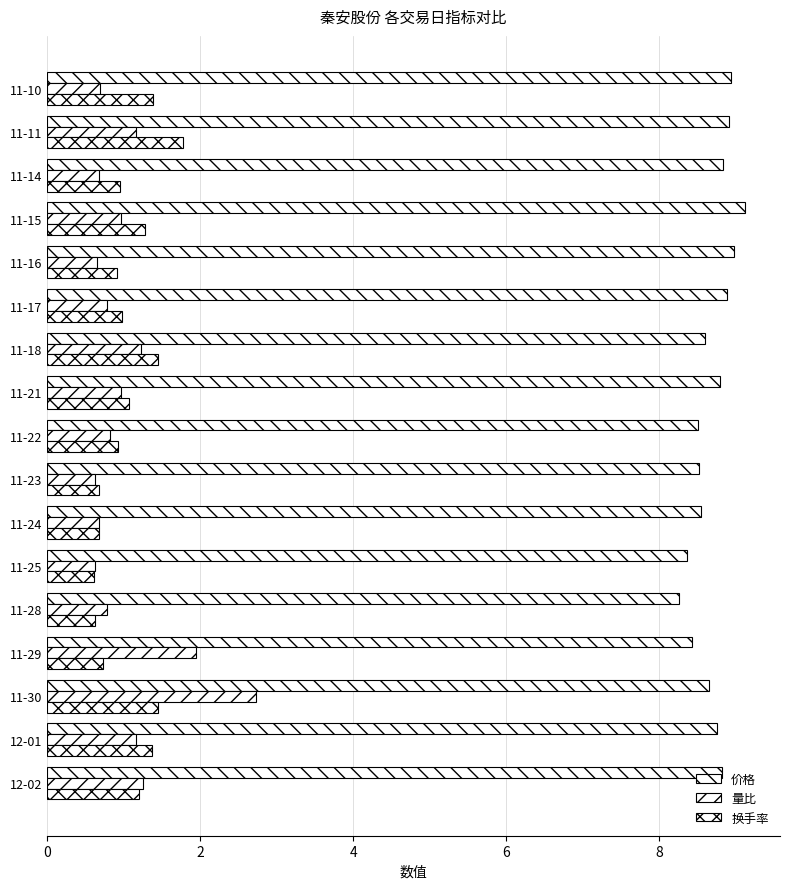

How many series are shown in this chart?

3